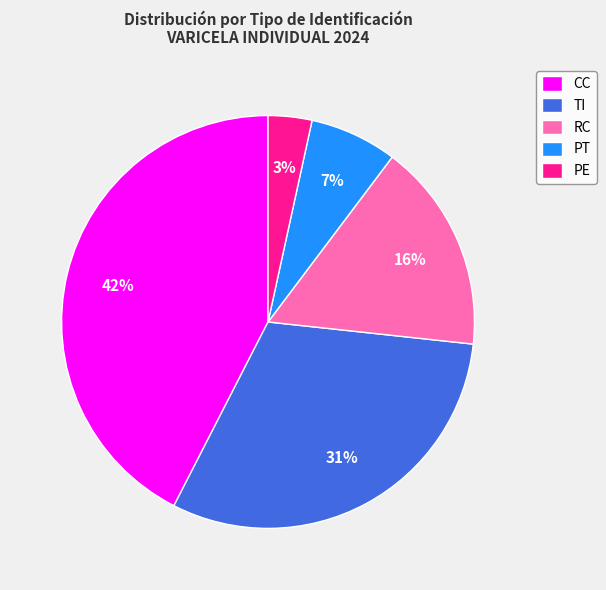

How many slices are in this pie chart?

5